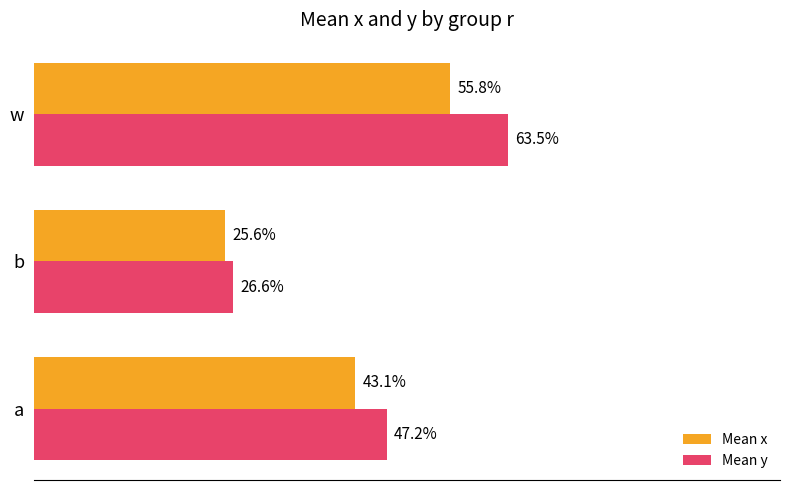

Count the Mean y values in the range 0 to 1.

3